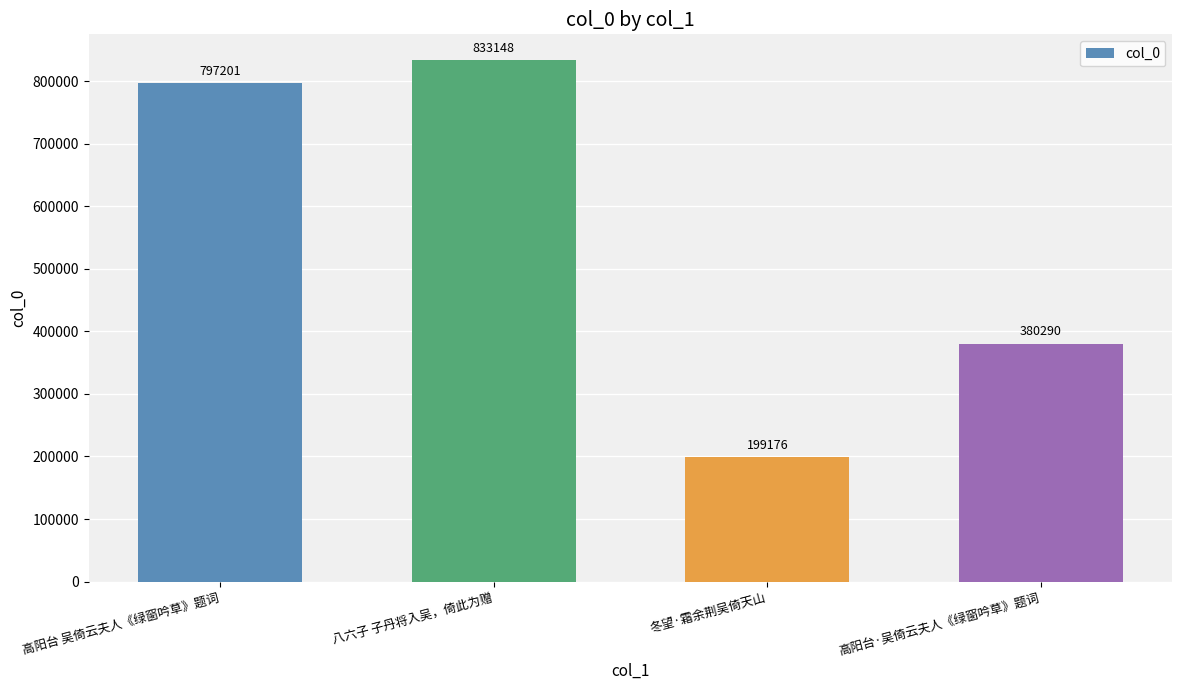

Reading left to right, transcribe all the data shown in this chart.

797201	833148	199176	380290